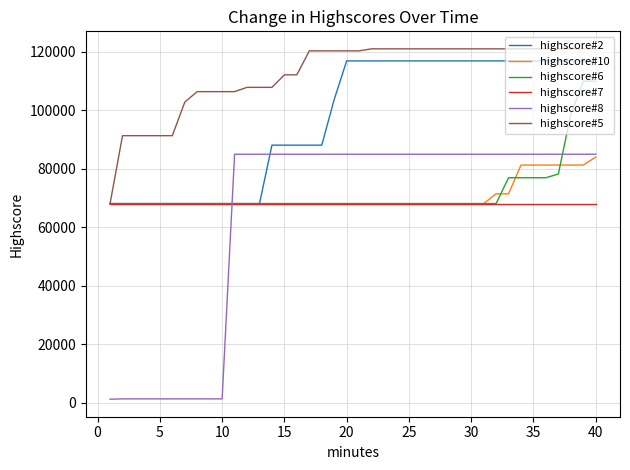

How many series are shown in this chart?

6